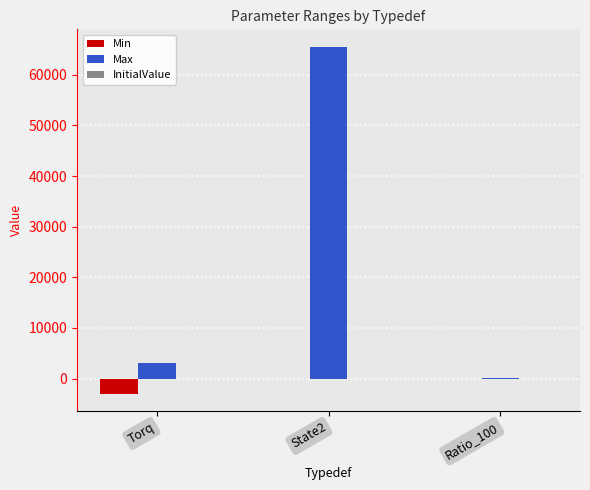

At which category is the sum across all series the highest?

State2